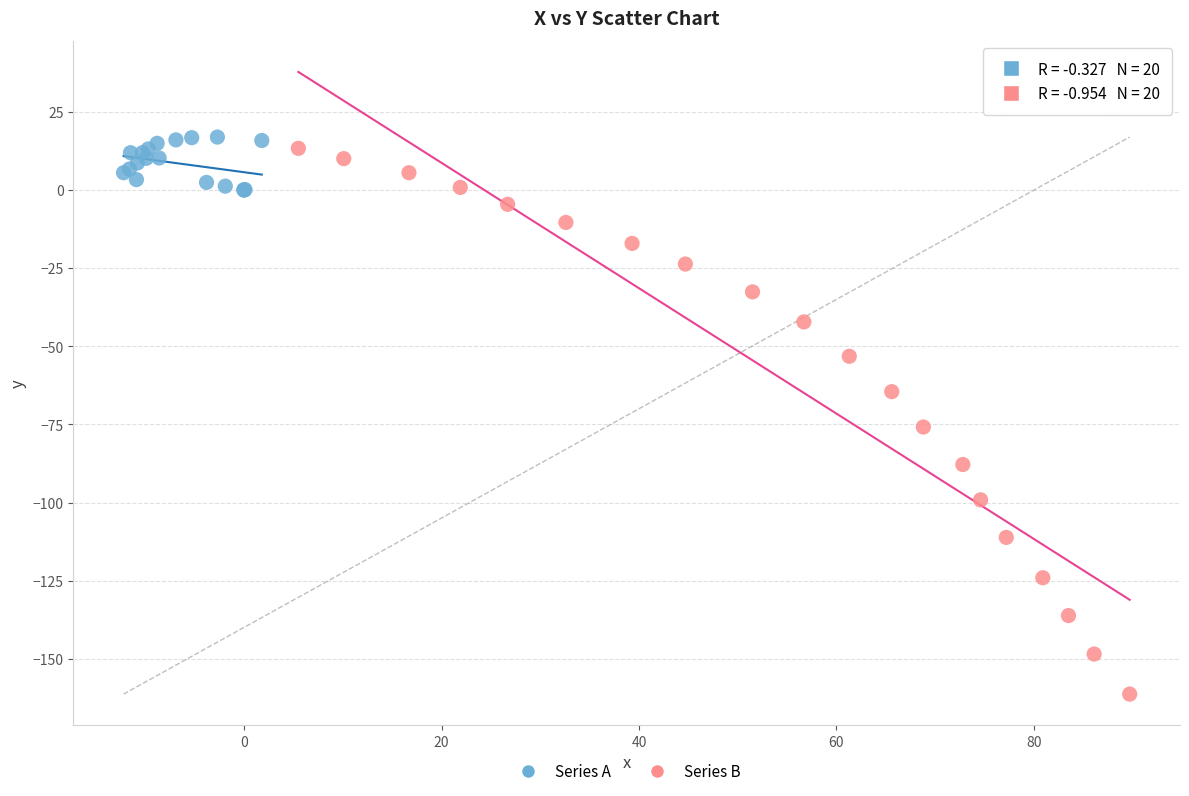

Which series contains the lowest Y value?

Series B